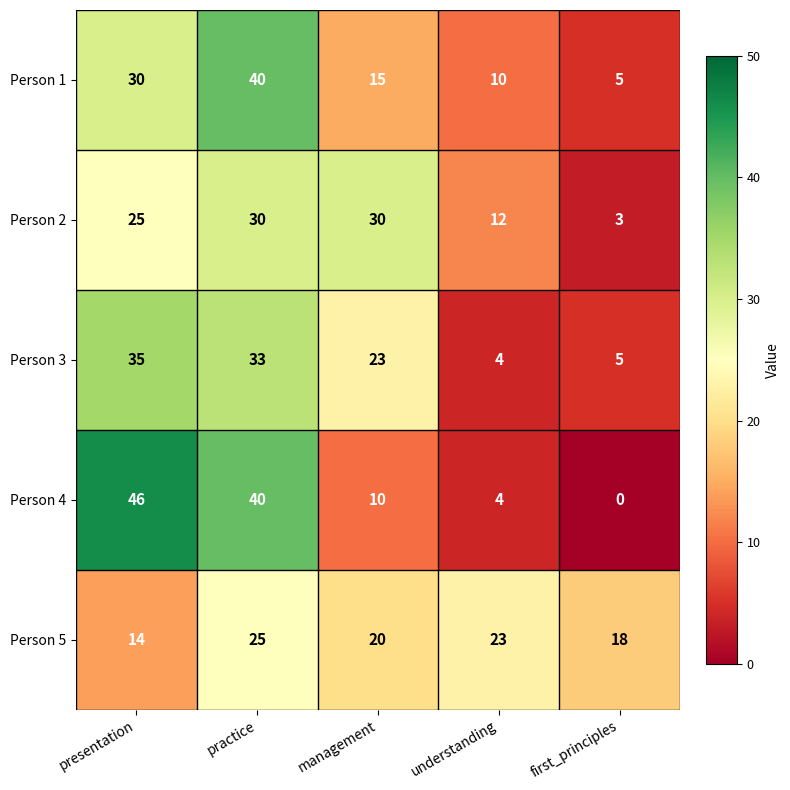

What is the sum of the Person 2 values at first_principles and understanding?

15